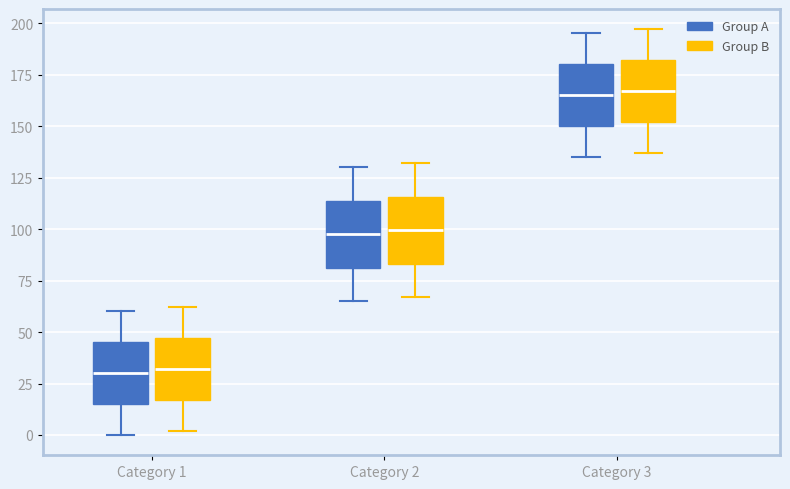

Where is the lower edge of the box for Category 2 (Group B) on the y-axis? The values are not printed on the chart, so give them approximately, as read against the axis.

85